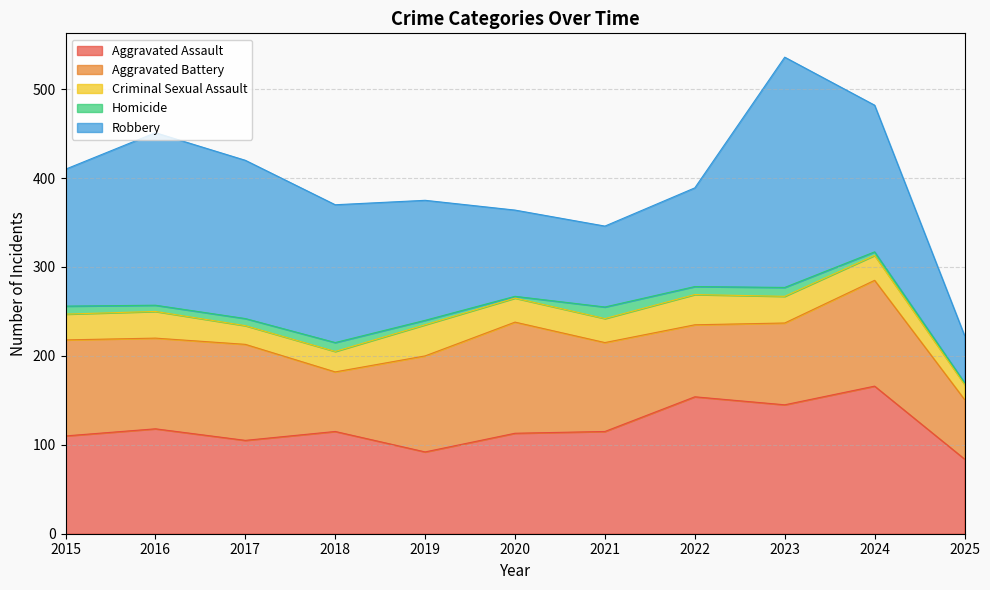

Between 2015 and 2024, which series saw the biggest shift?

Aggravated Assault